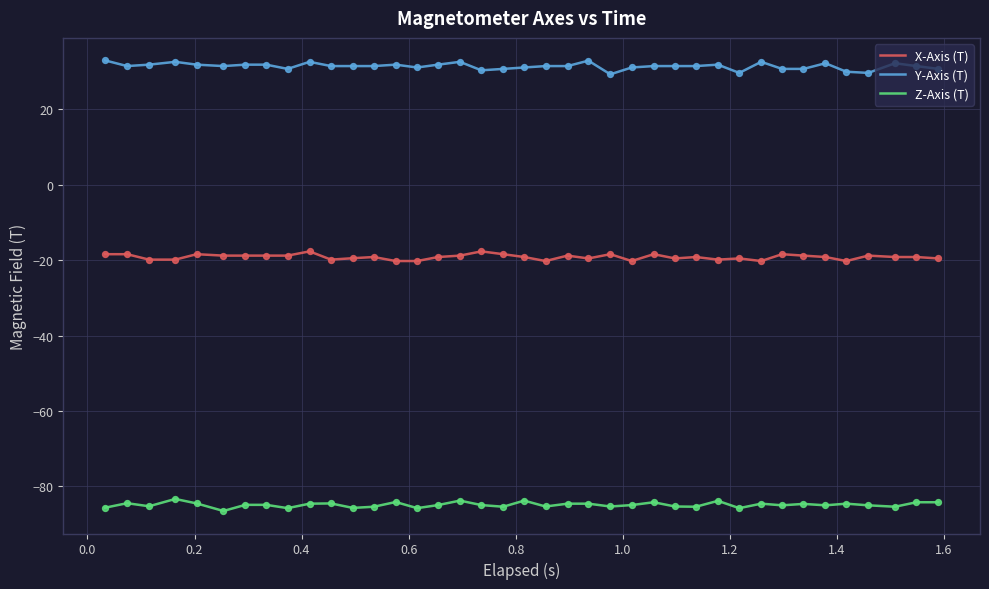

What is the difference between the maximum and minimum values in the Y-Axis (T) series?

3.7